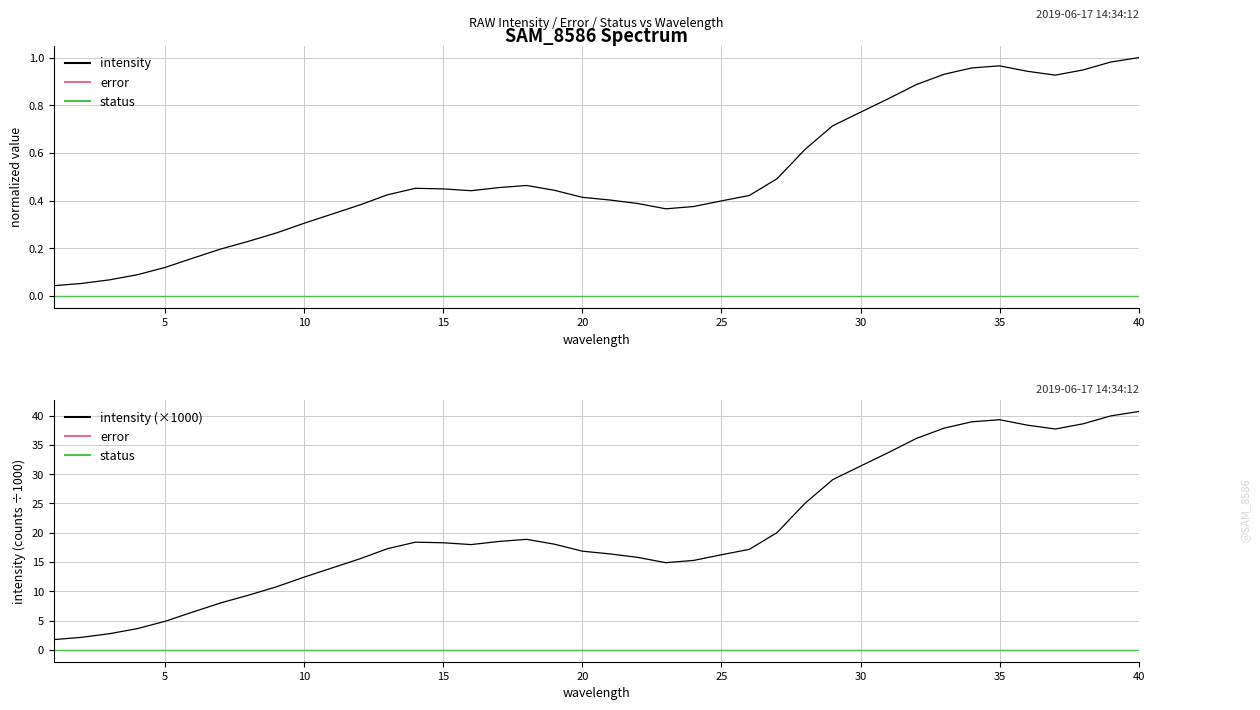

The value of intensity at 10 is 0.6. True or false?

False